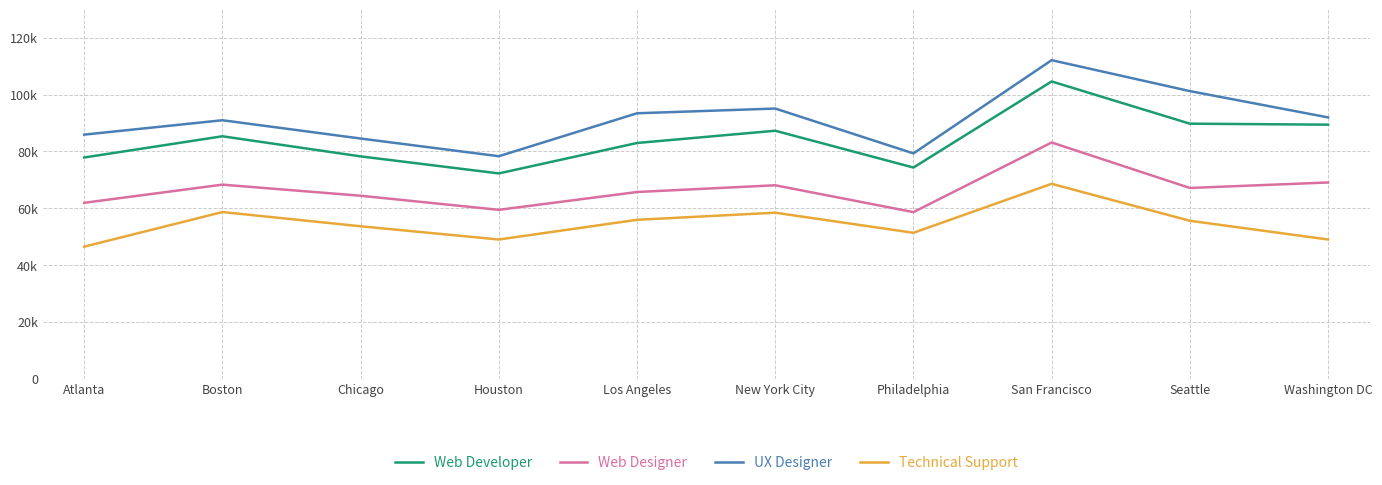

Does the chart have visible grid lines?

Yes